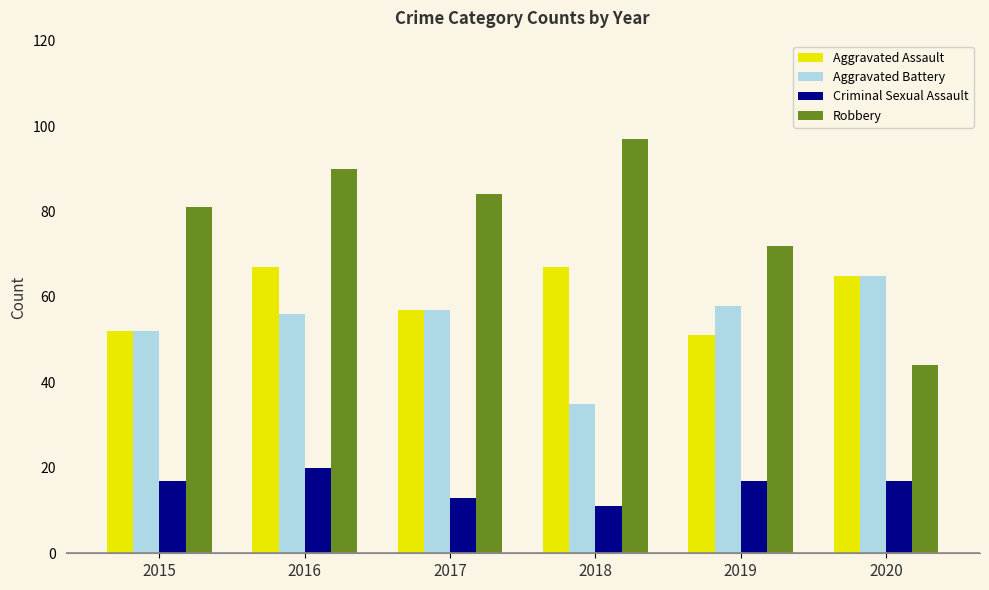

True or false: Aggravated Battery has a value of 89 at 2017.

False